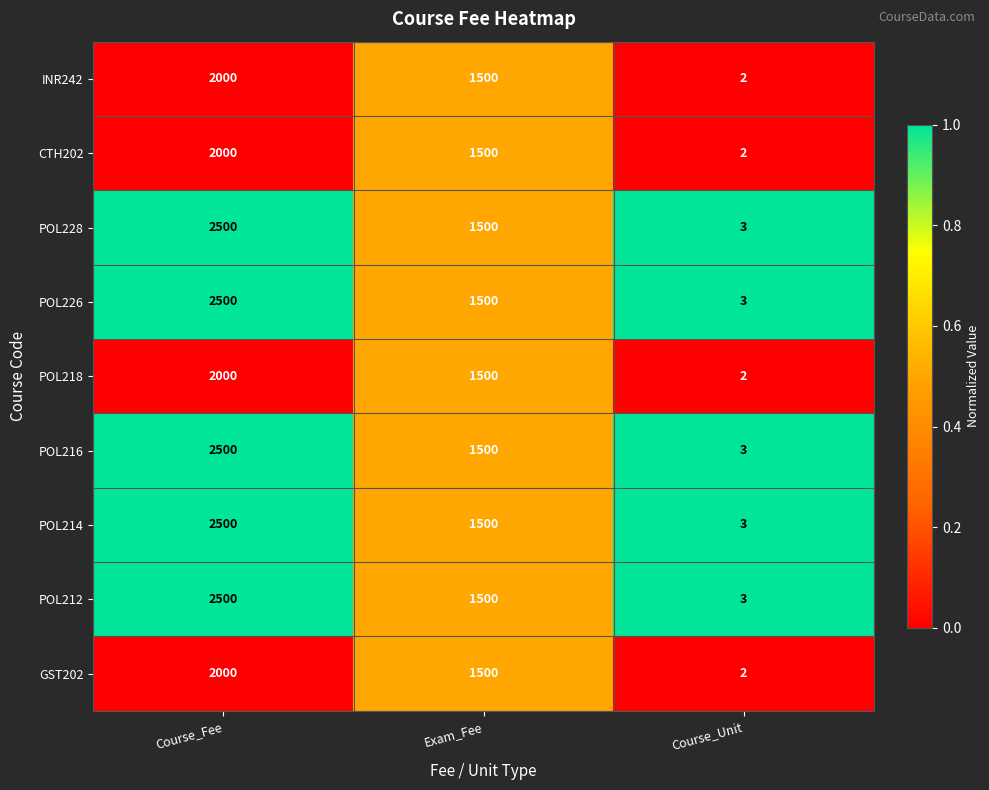

Reading right to left, transcribe all the data shown in this chart.

INR242: Course_Unit=2	Exam_Fee=1500	Course_Fee=2000
CTH202: Course_Unit=2	Exam_Fee=1500	Course_Fee=2000
POL228: Course_Unit=3	Exam_Fee=1500	Course_Fee=2500
POL226: Course_Unit=3	Exam_Fee=1500	Course_Fee=2500
POL218: Course_Unit=2	Exam_Fee=1500	Course_Fee=2000
POL216: Course_Unit=3	Exam_Fee=1500	Course_Fee=2500
POL214: Course_Unit=3	Exam_Fee=1500	Course_Fee=2500
POL212: Course_Unit=3	Exam_Fee=1500	Course_Fee=2500
GST202: Course_Unit=2	Exam_Fee=1500	Course_Fee=2000